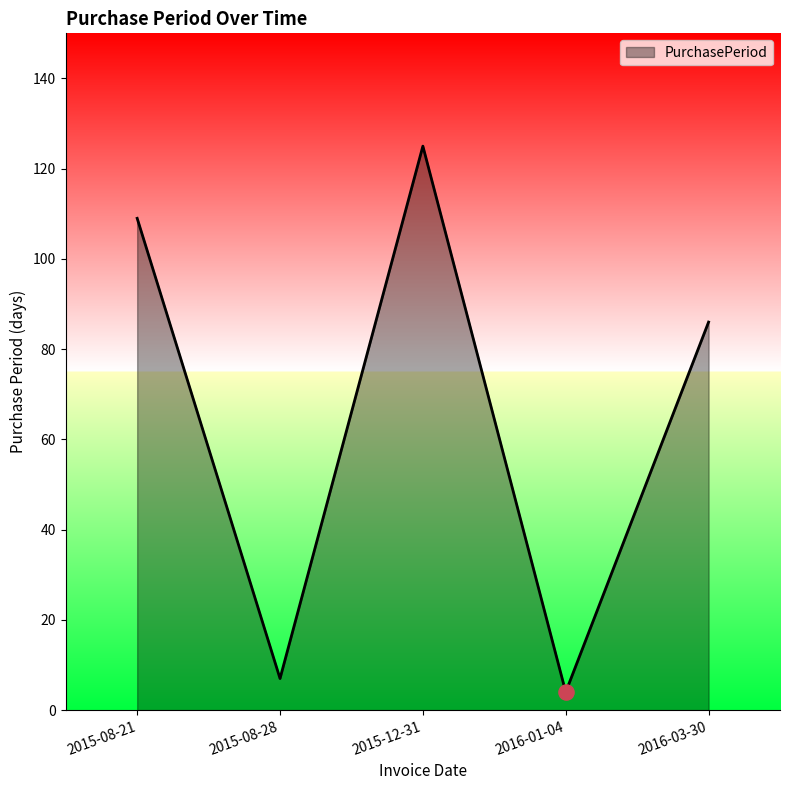

What is the change in value from 2015-08-21 to 2015-08-28?

-102